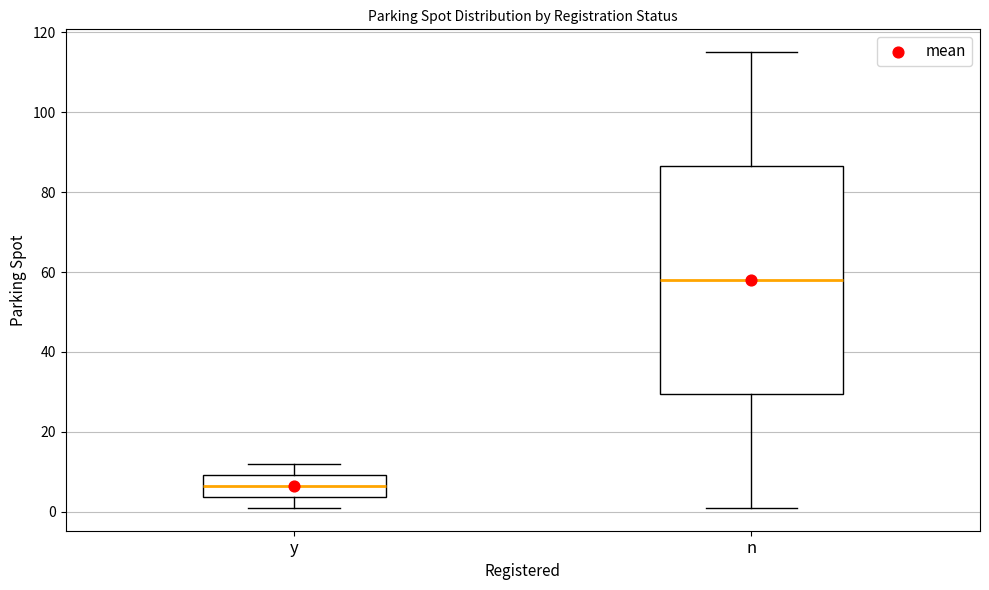

Where does the median line of the box for n sit on the y-axis? The values are not printed on the chart, so give them approximately, as read against the axis.

58